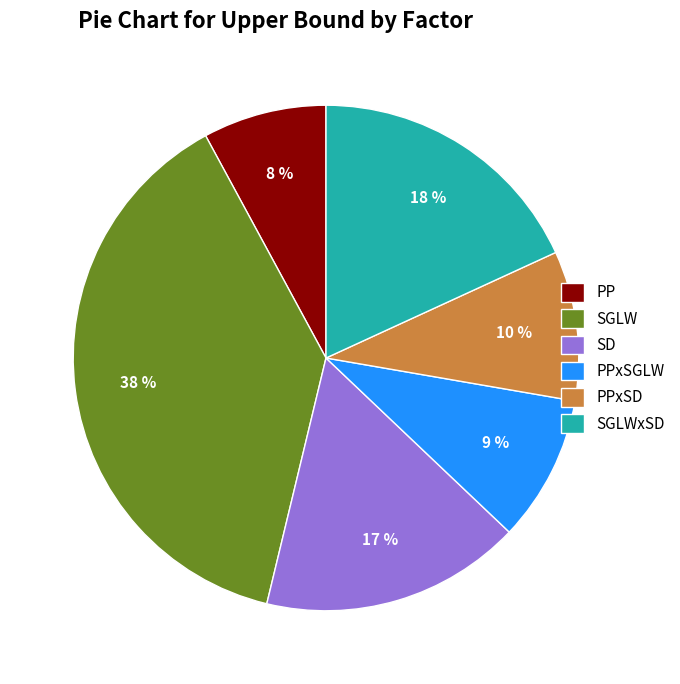

To the nearest percent, what is the difference between the largest and smallest slice percentages?

30%